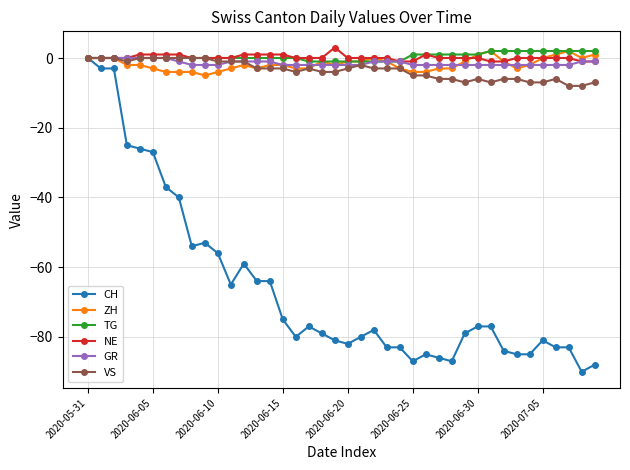

Which series has the widest spread of values?

CH